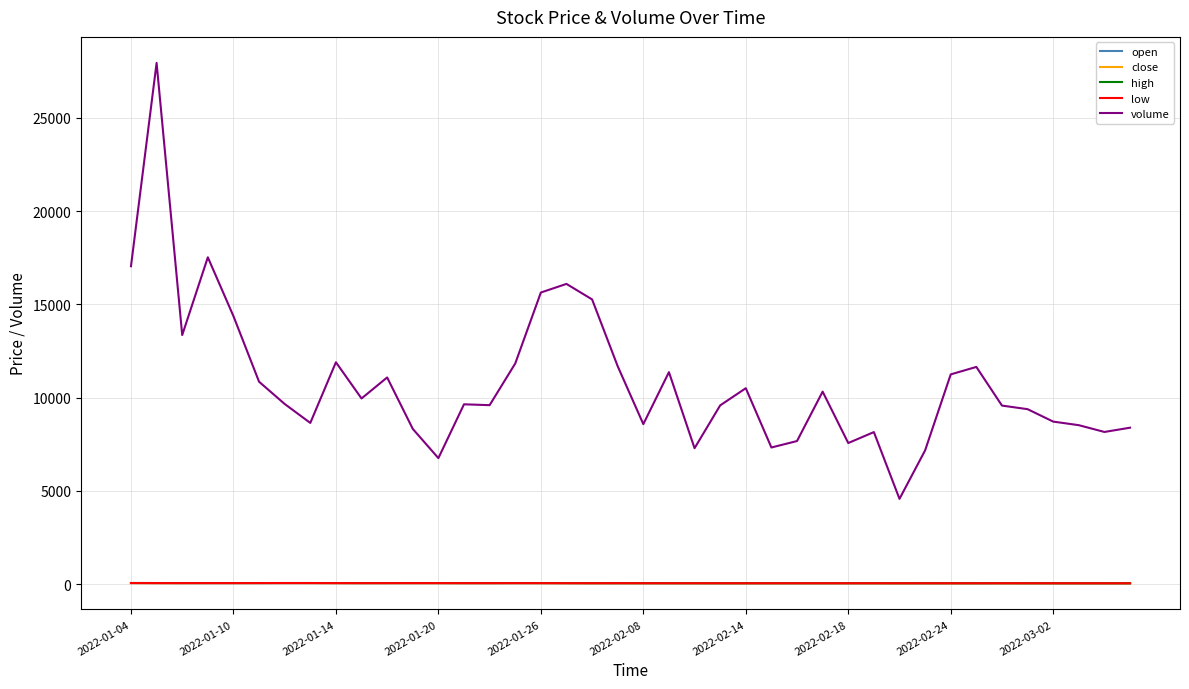

What is the difference between the maximum and second lowest values in the volume series?

21185.1